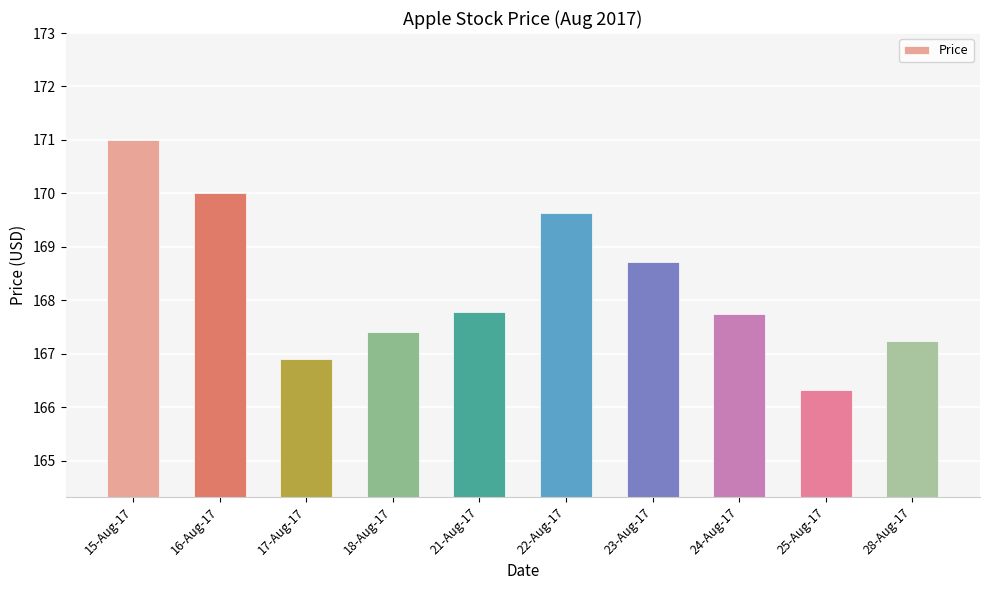

At which label does the data first exceed 167?

15-Aug-17